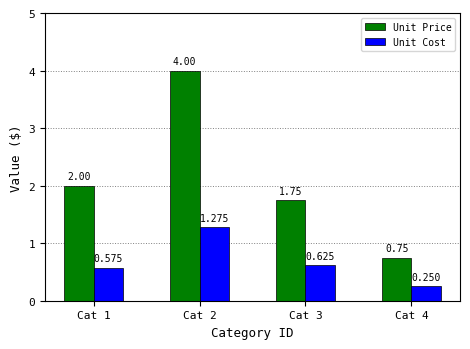

Does the chart contain any negative values?

No